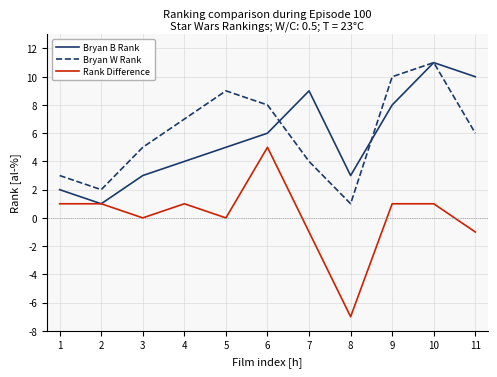

At which category is the sum across all series the highest?

10